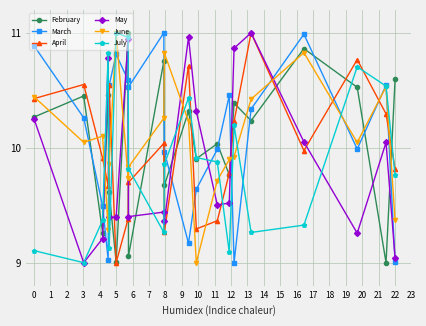

True or false: July and April intersect in this chart.

True